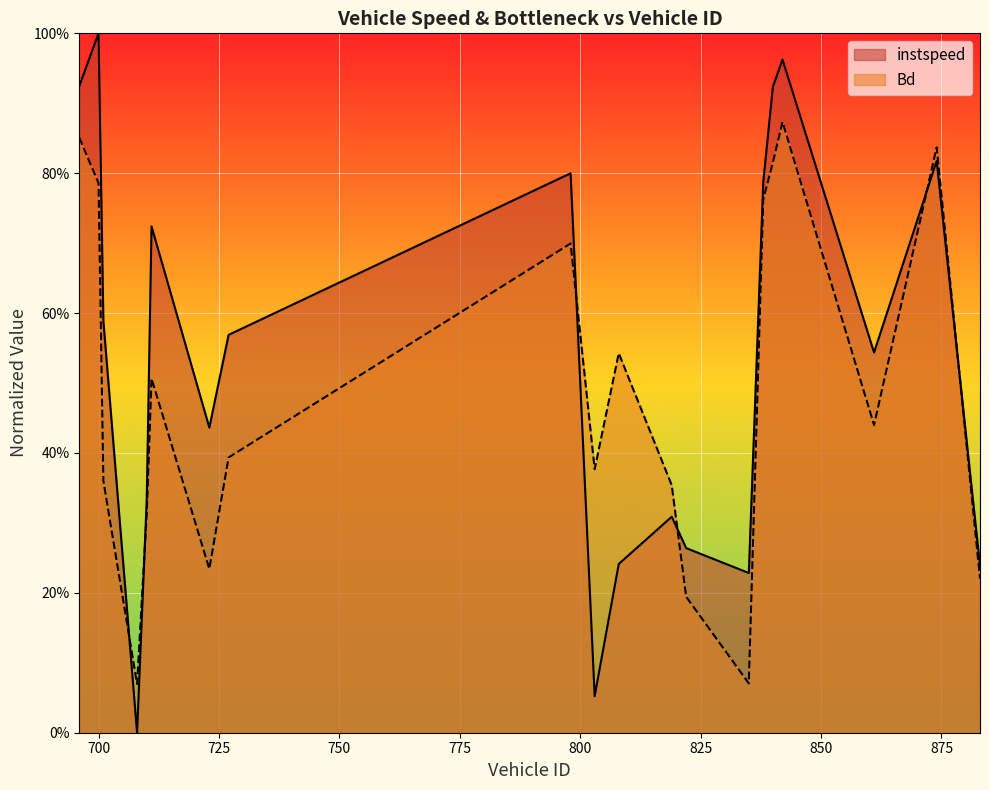

In instspeed, how many points are lower than both neighbors (excluding endpoints)?

5